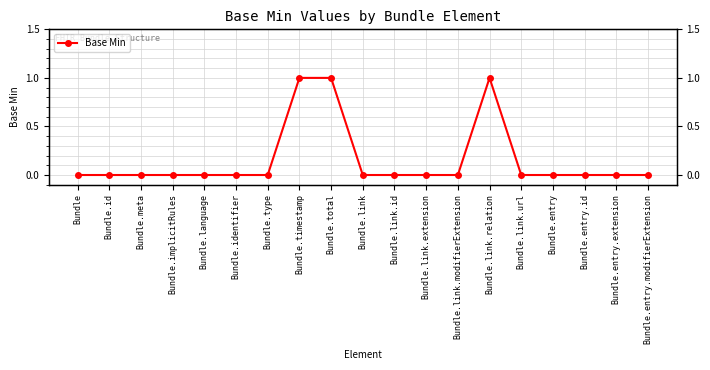

Reading right to left, list all the values displayed in this chart.

0	0	0	0	0	1	0	0	0	0	1	1	0	0	0	0	0	0	0